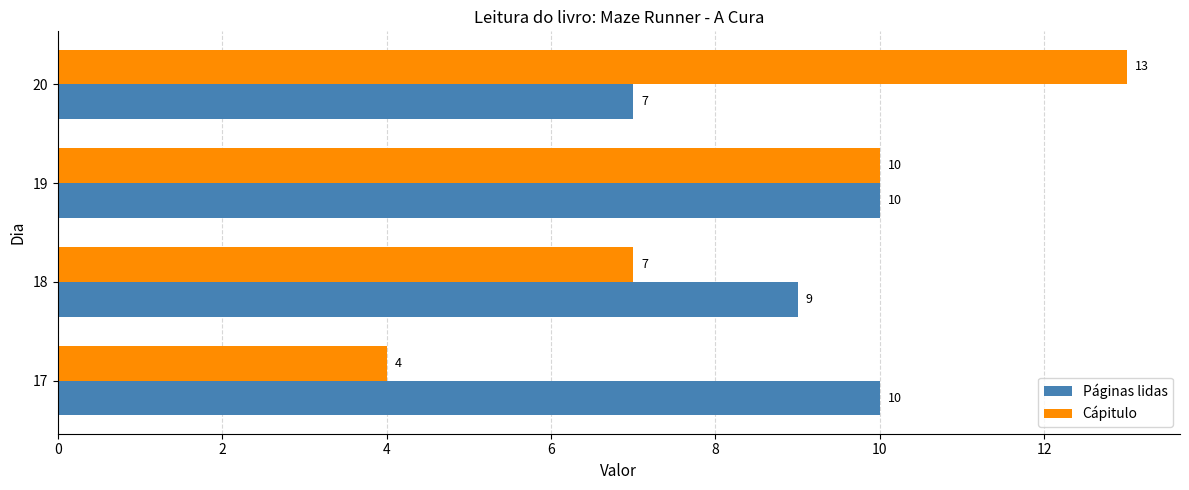

What is the approximate value of Cápitulo at 19?

10